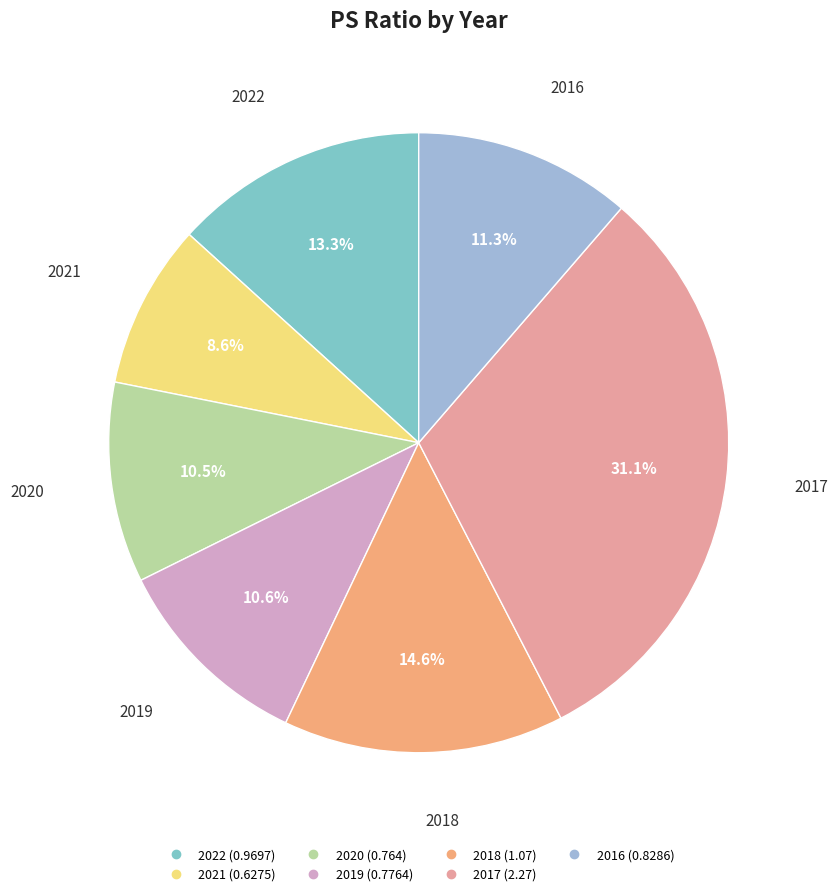

Which category has the biggest portion of the pie?

2017